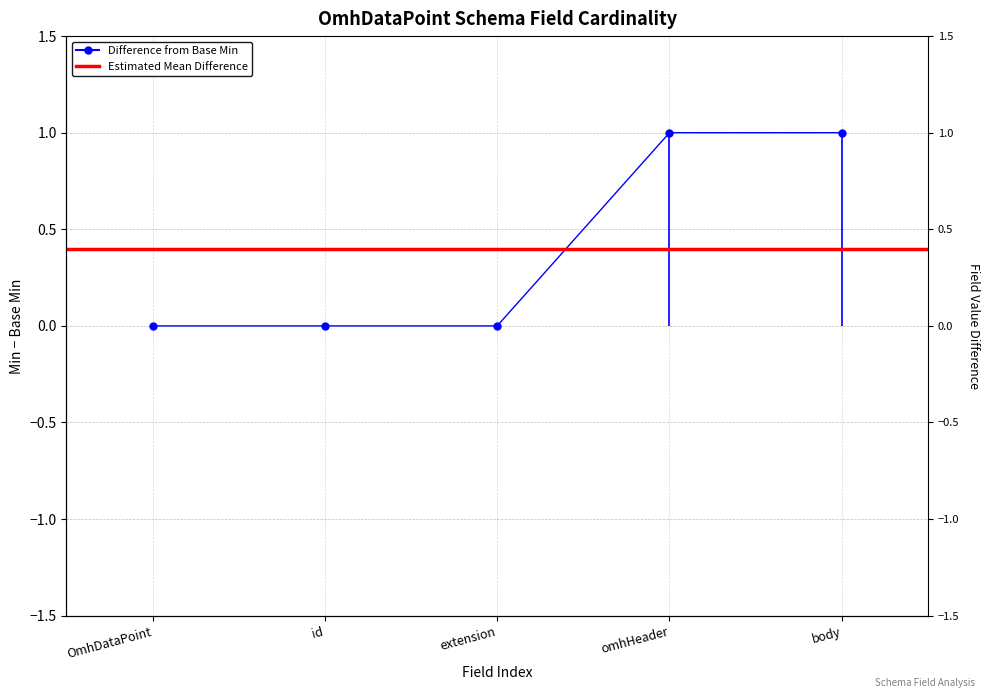

At which category does the chart reach its peak across all series?

omhHeader